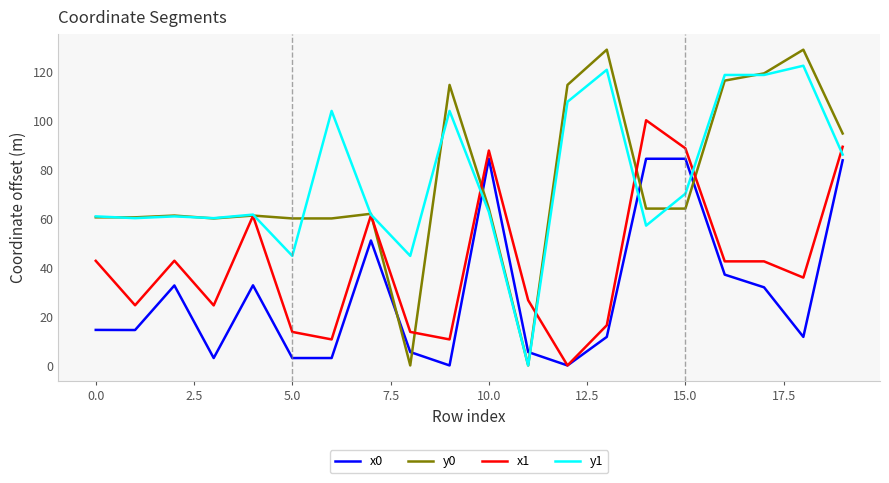

Rank the series by their maximum value, from highest to lowest.

y0, y1, x1, x0